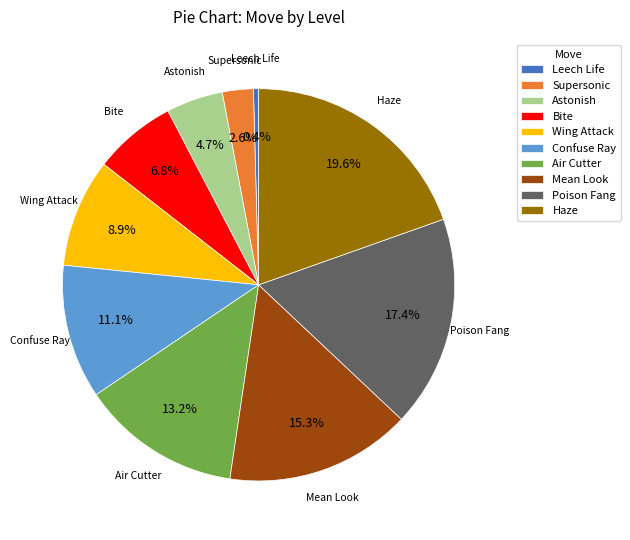

True or false: Poison Fang accounts for 30% of the total.

False